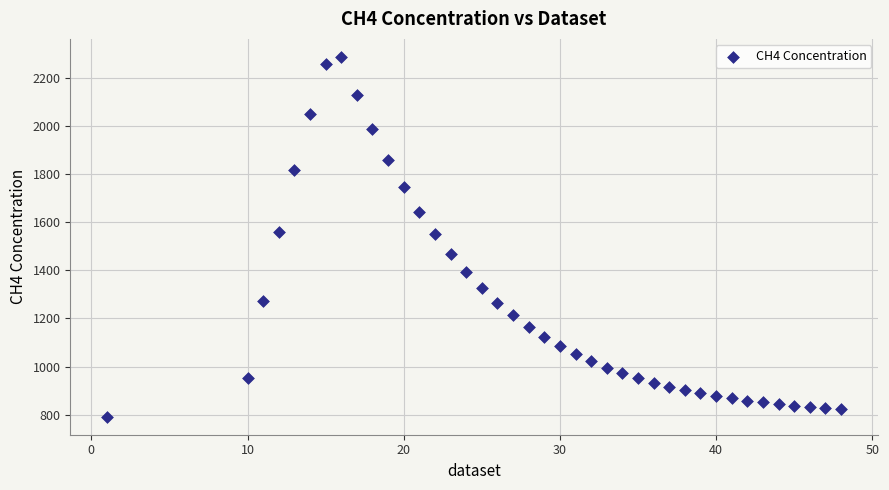

What is the range of Y values (max minus min)?

1497.7